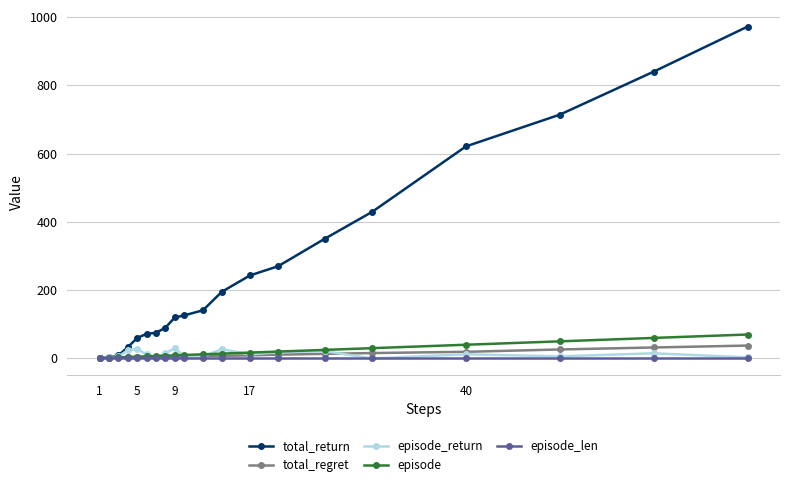

Count the number of data series in this chart.

5